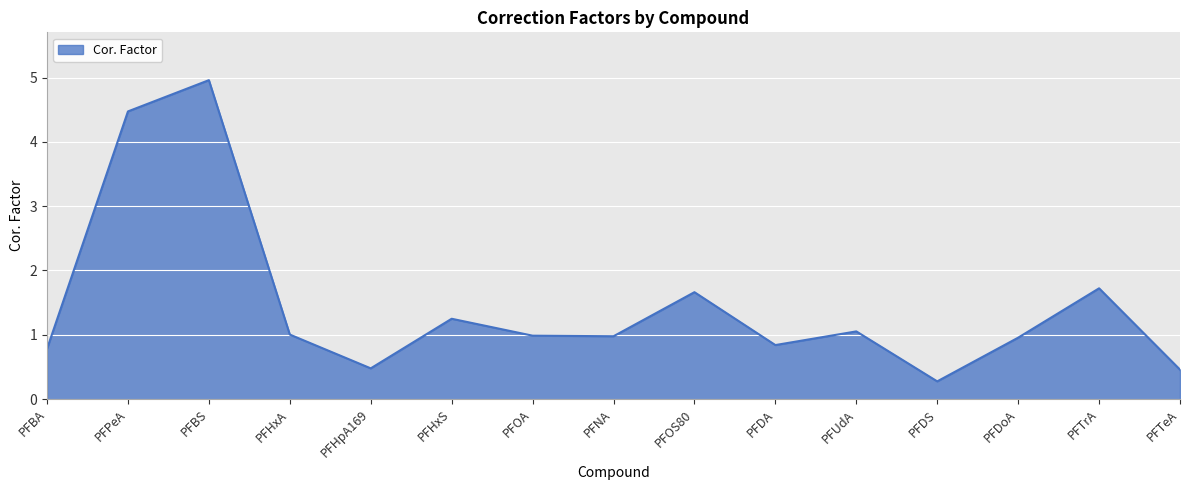

Does the chart have visible grid lines?

Yes